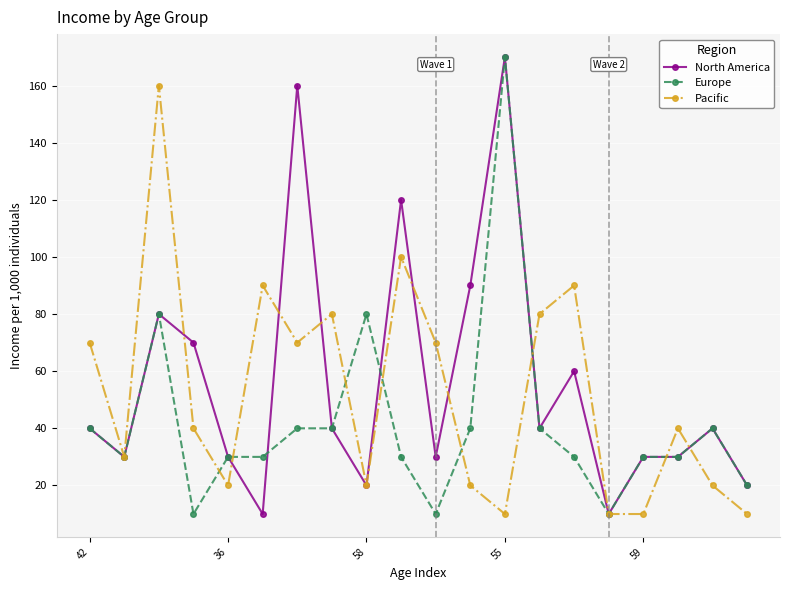

True or false: Europe has more than 2 points higher than both neighbors.

True